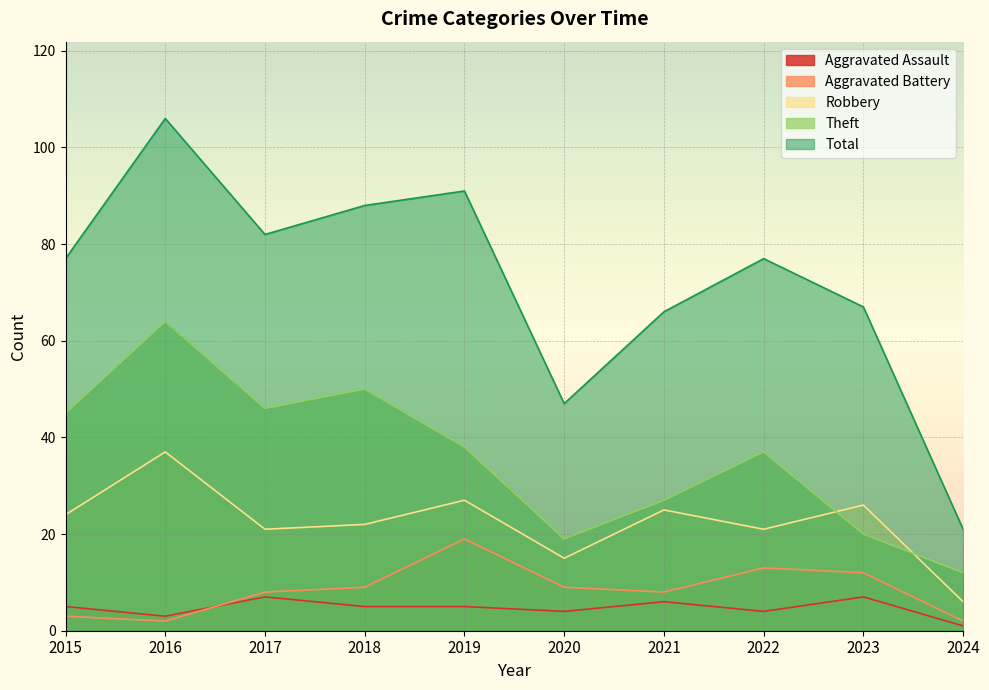

The Theft series shows 21 at 2015. True or false?

False